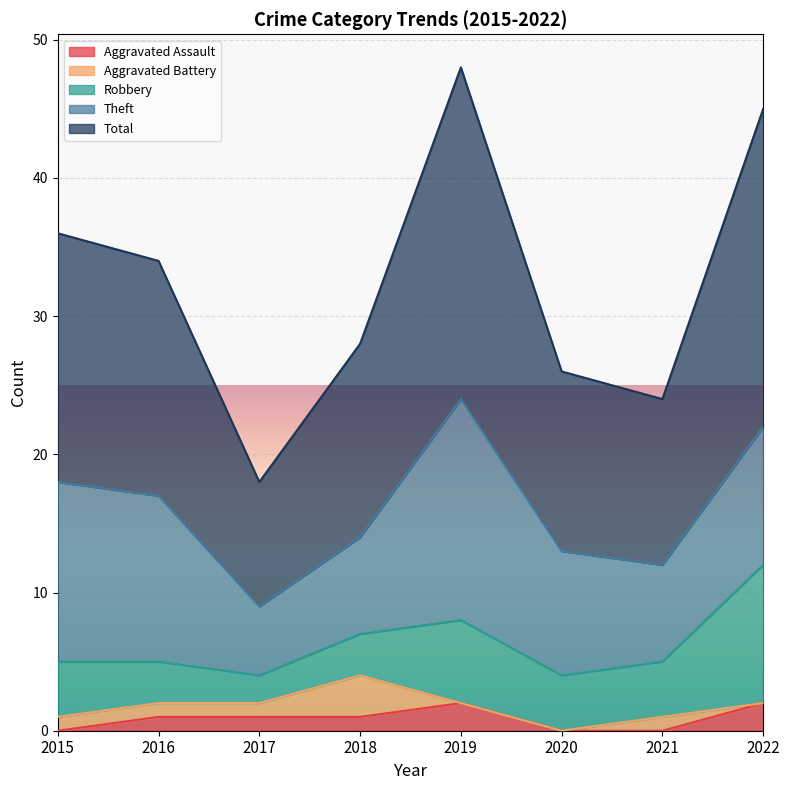

Reading left to right, list all the values displayed in this chart.

Aggravated Assault: 0	1	1	1	2	0	0	2
Aggravated Battery: 1	1	1	3	0	0	1	0
Robbery: 4	3	2	3	6	4	4	10
Theft: 13	12	5	7	16	9	7	10
Total: 18	17	9	14	24	13	12	23